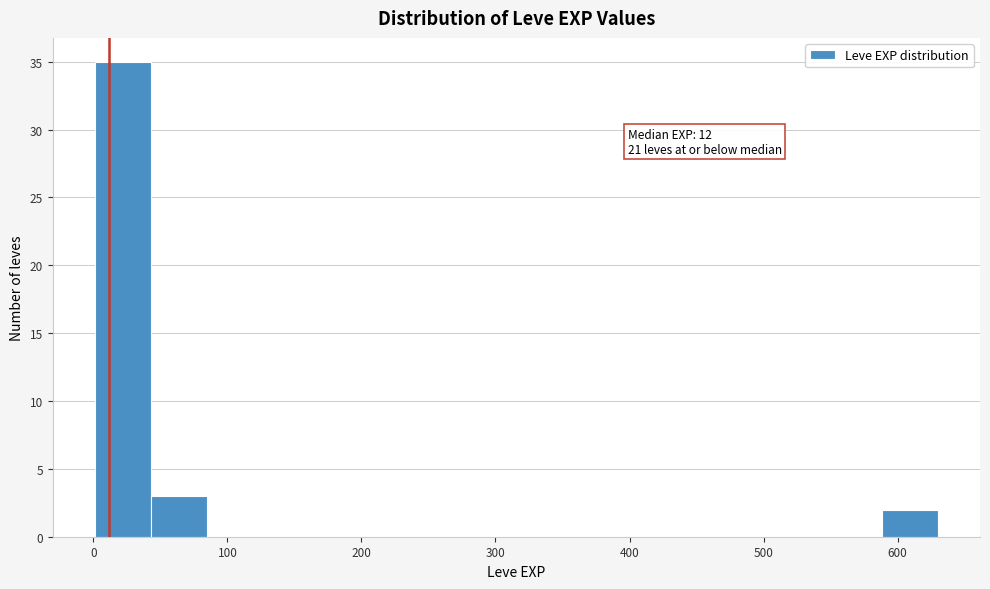

Over which range of the x-axis is the bar tallest?

0 to 40